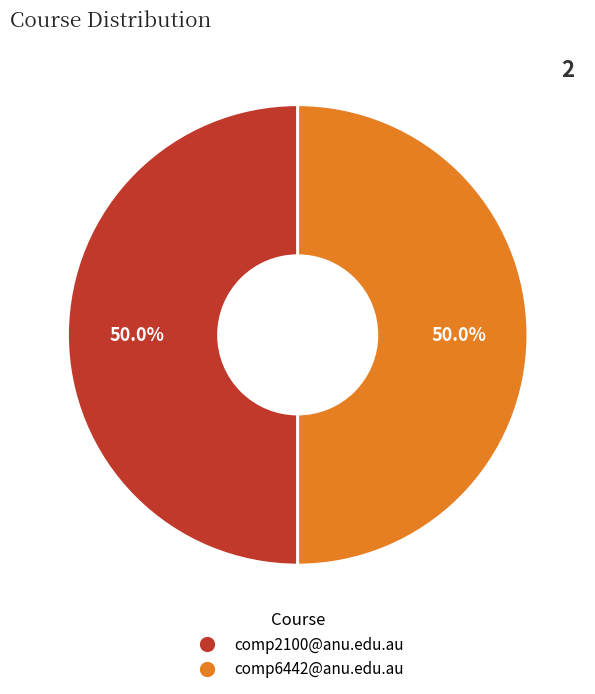

To the nearest percent, what is the average slice percentage?

50%